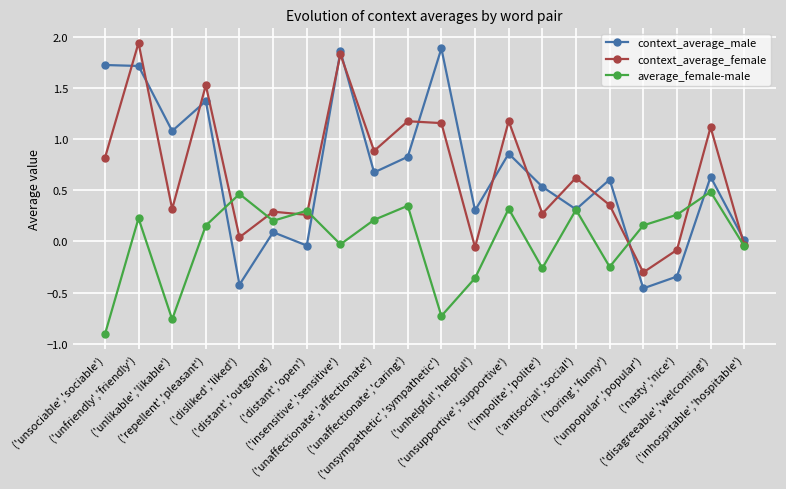

Is this an area chart (filled region under the line)?

No